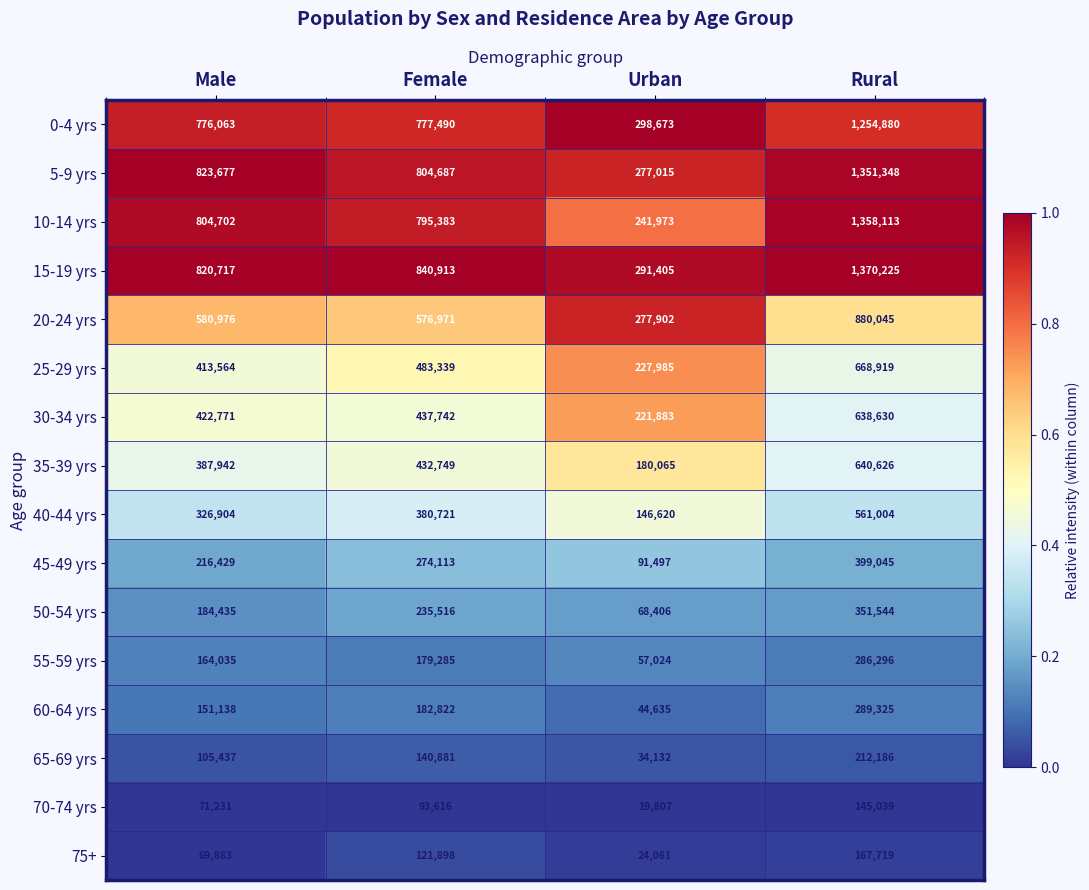

The 15-19 yrs series shows 291405 at Urban. True or false?

True